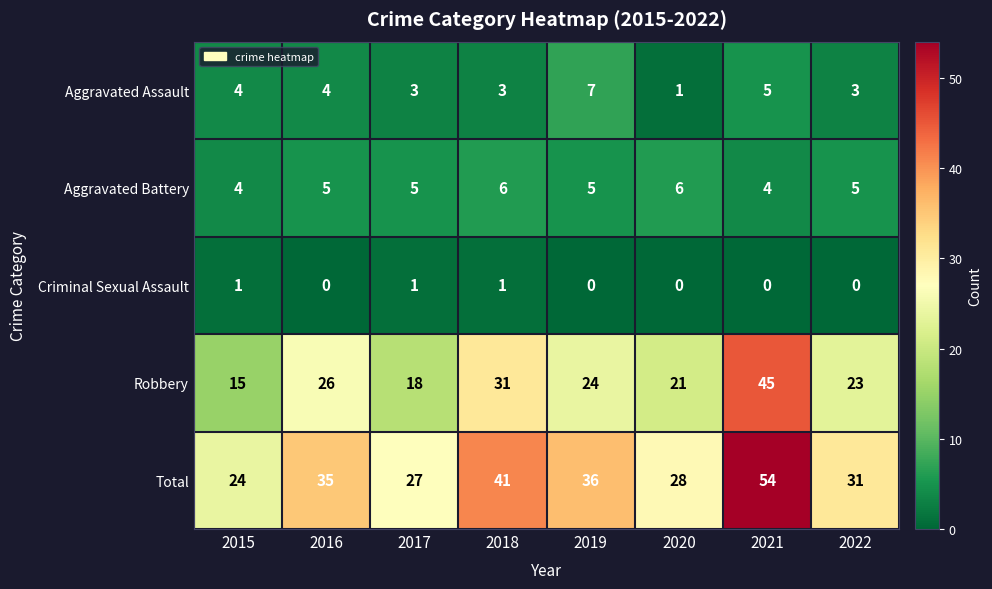

Between 2015 and 2020, which series saw the biggest shift?

Robbery